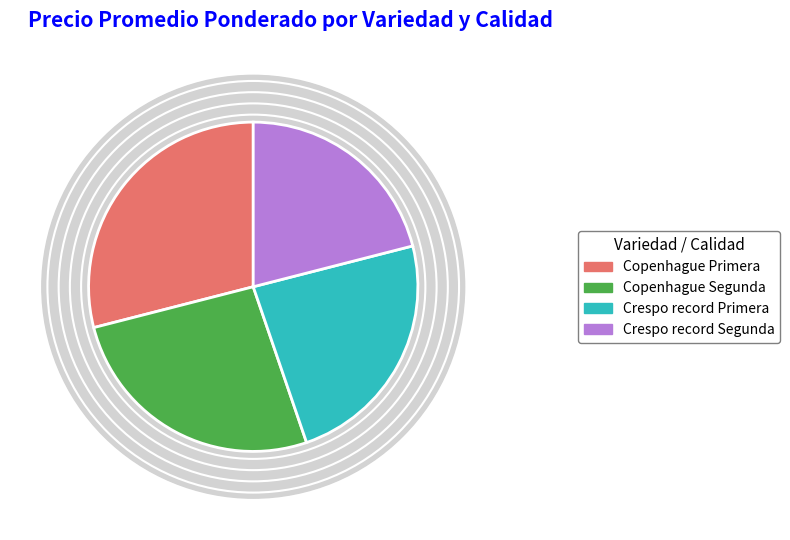

What percentage is NOT represented by Crespo record Primera?

76.3%